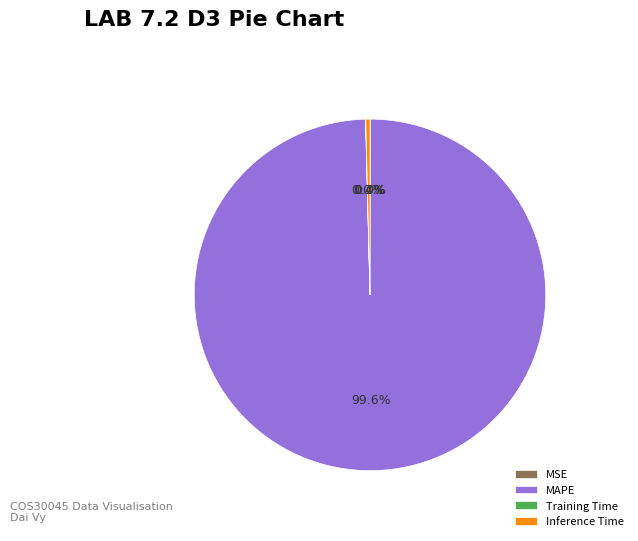

What percentage is NOT represented by Inference Time?

99.6%